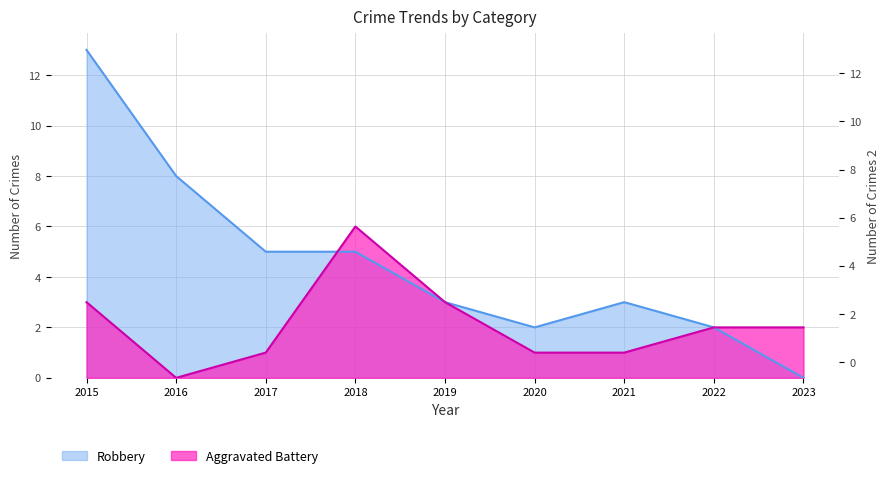

Rank the series by their average value, from lowest to highest.

Aggravated Battery, Robbery